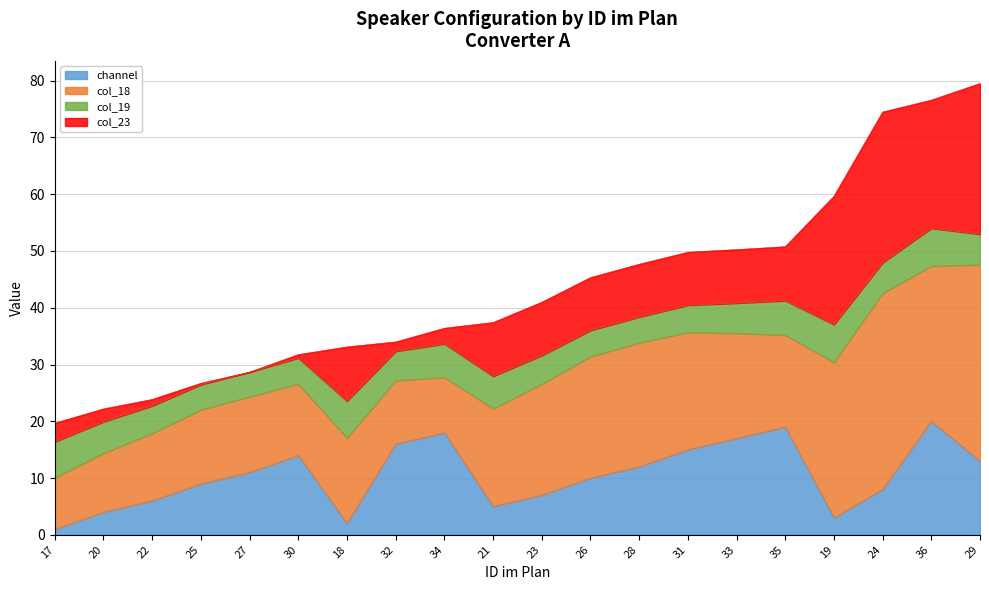

What is the lowest value of the channel series?

1.0